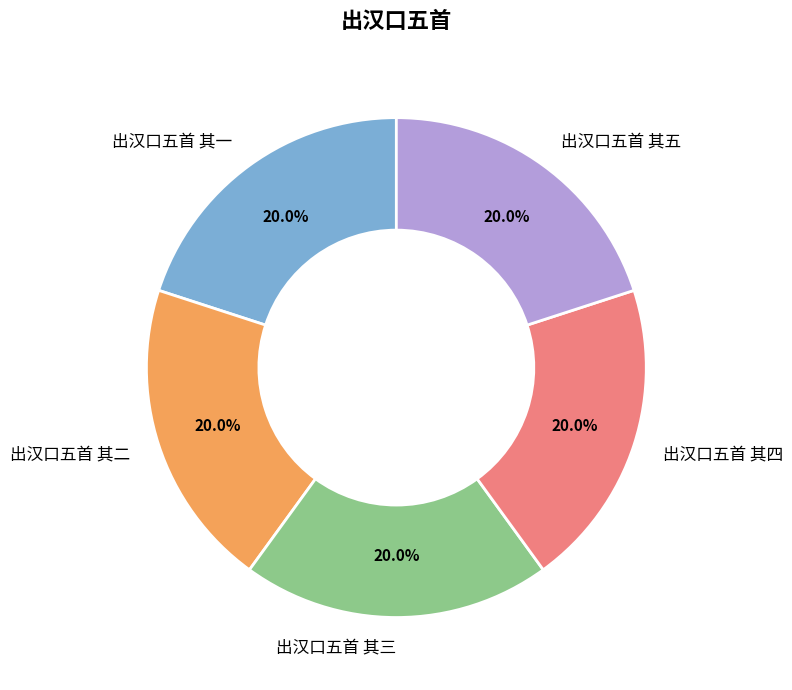

Is there any slice that represents more than half of the pie?

No